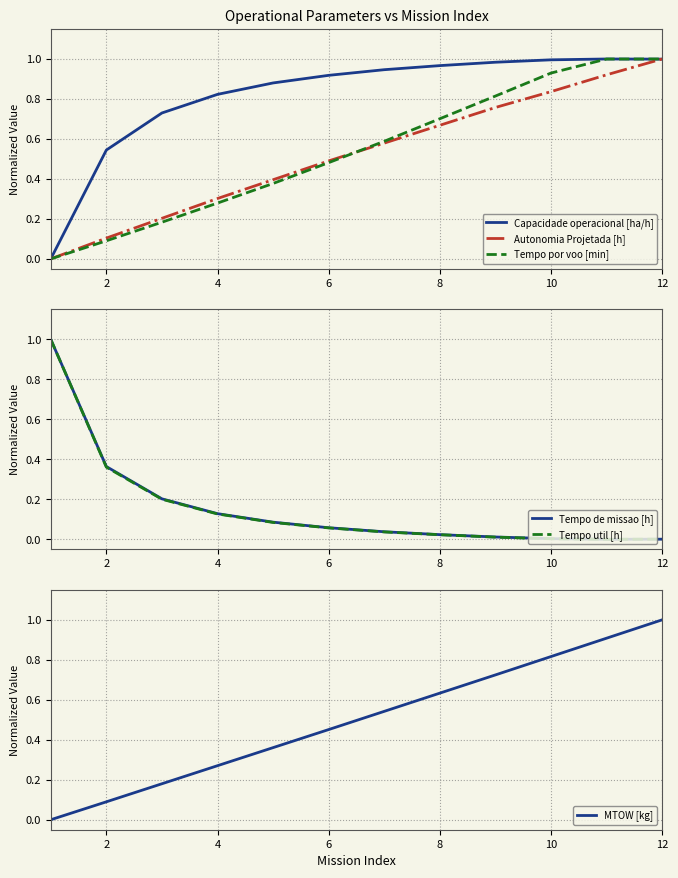

The value of Autonomia Projetada [h] at 10 is 1.4. True or false?

False